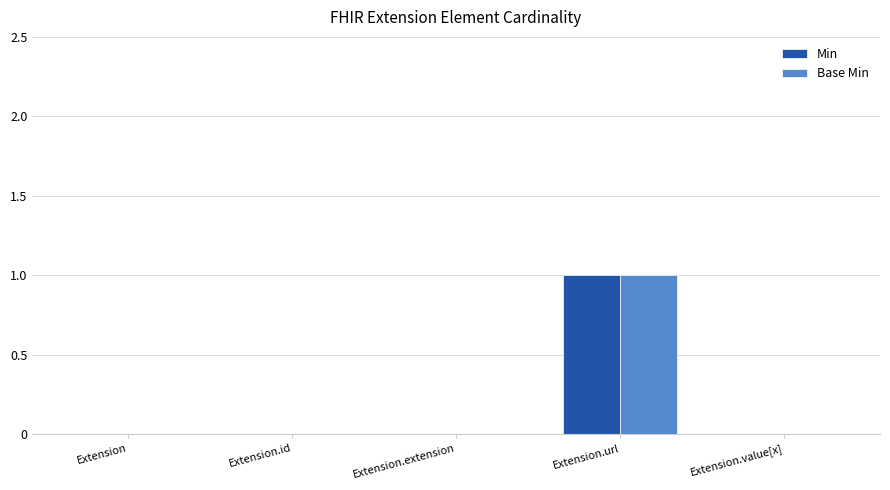

Count the number of categories in the chart.

5